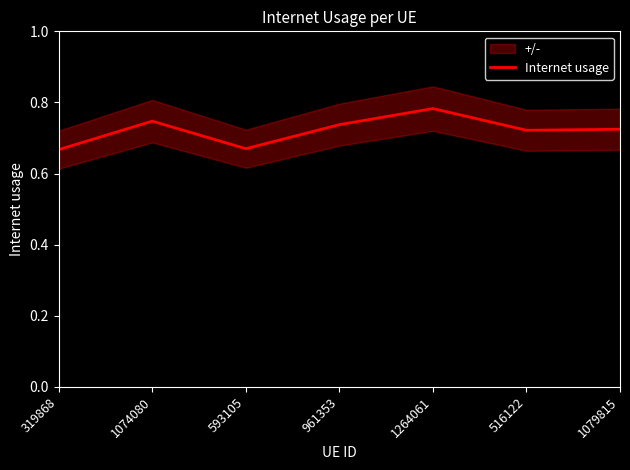

What is the difference between the maximum and second lowest values?

0.1